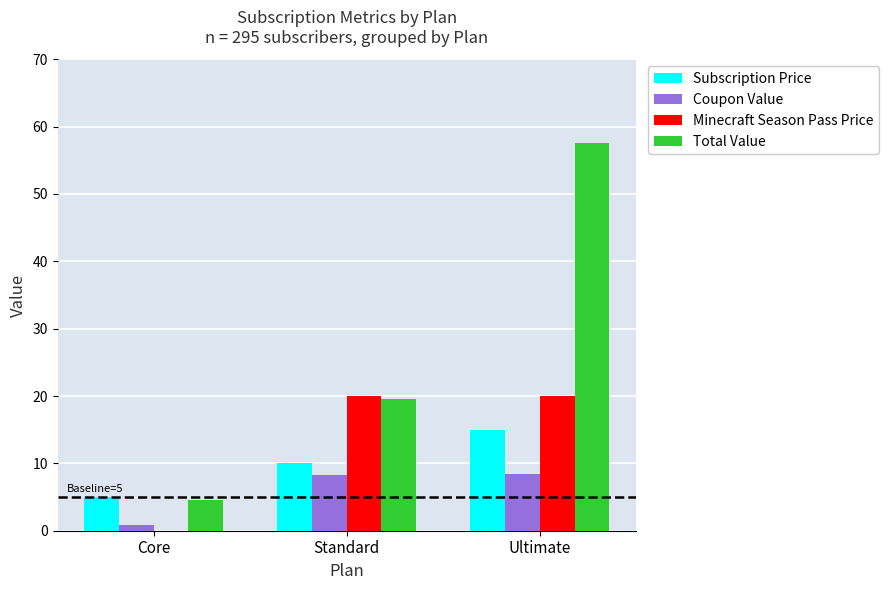

Is the value of Coupon Value at Ultimate greater than the value of Total Value at Standard?

No